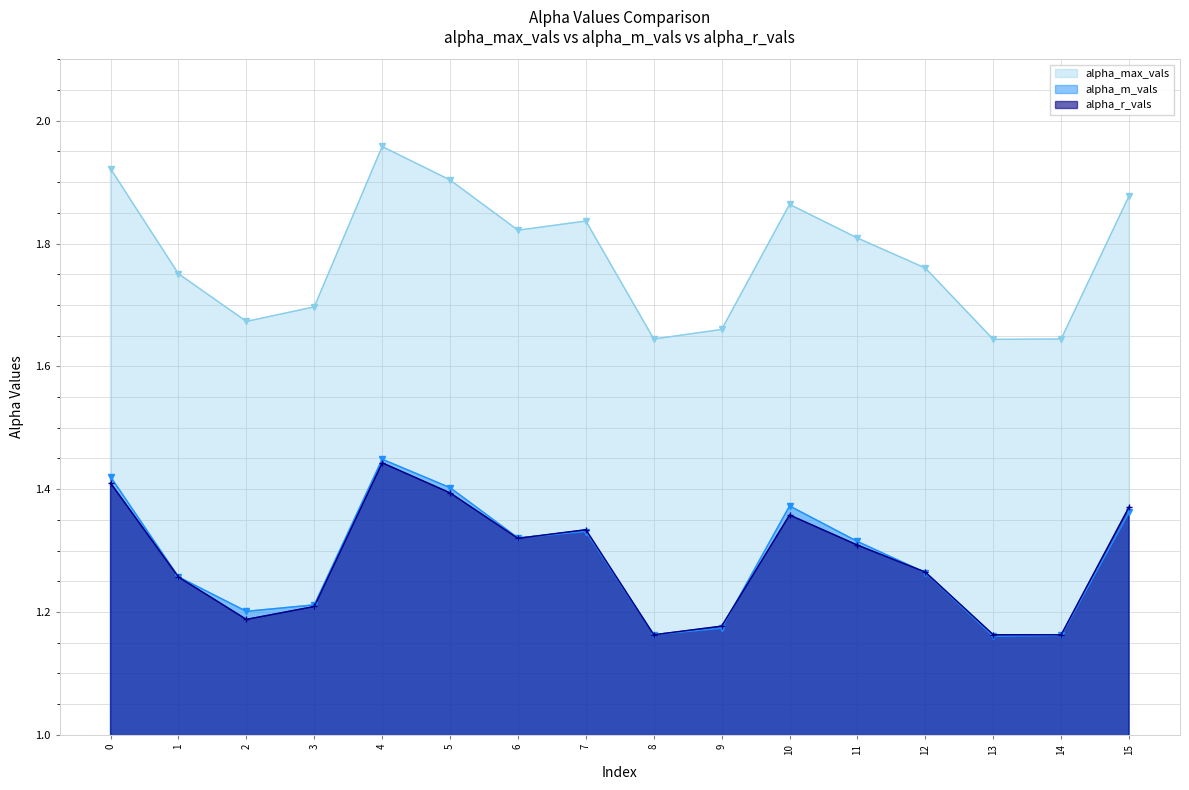

The value of alpha_m_vals at 11 is 1.8. True or false?

False